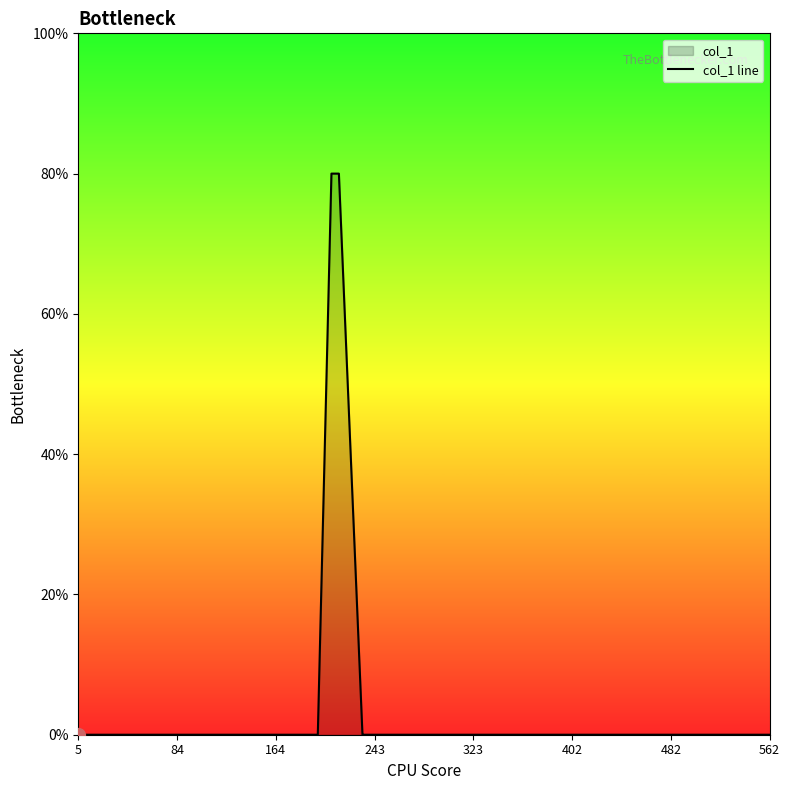

What is the sum of all values?

160.0